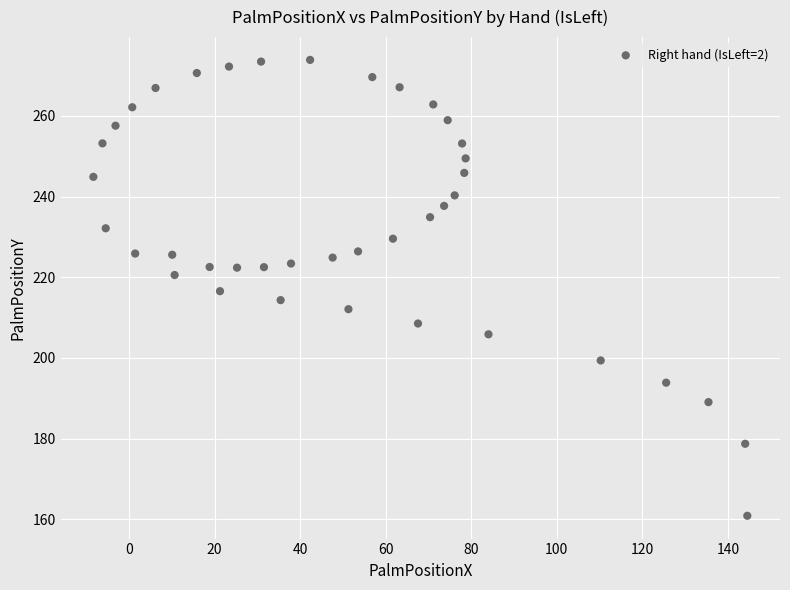

What is the range of Y values (max minus min)?

113.0